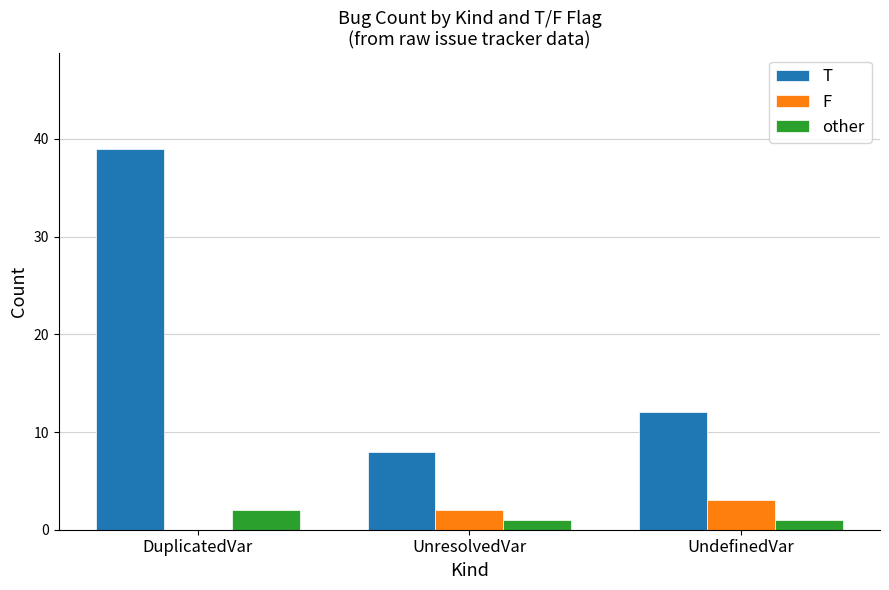

The T series shows 8 at UnresolvedVar. True or false?

True